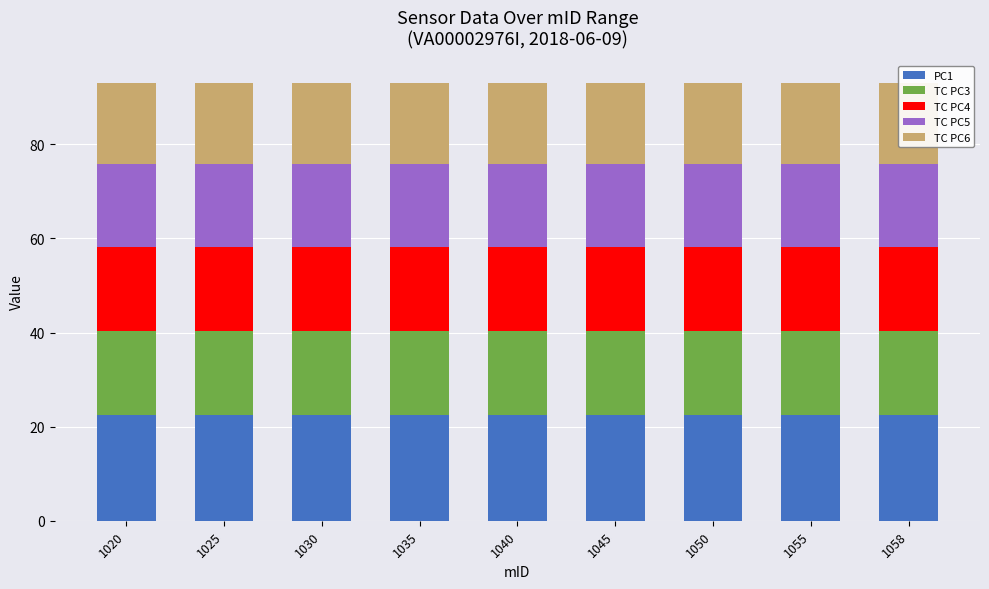

What is the sum of the PC1 values at 1045 and 1020?

45.0